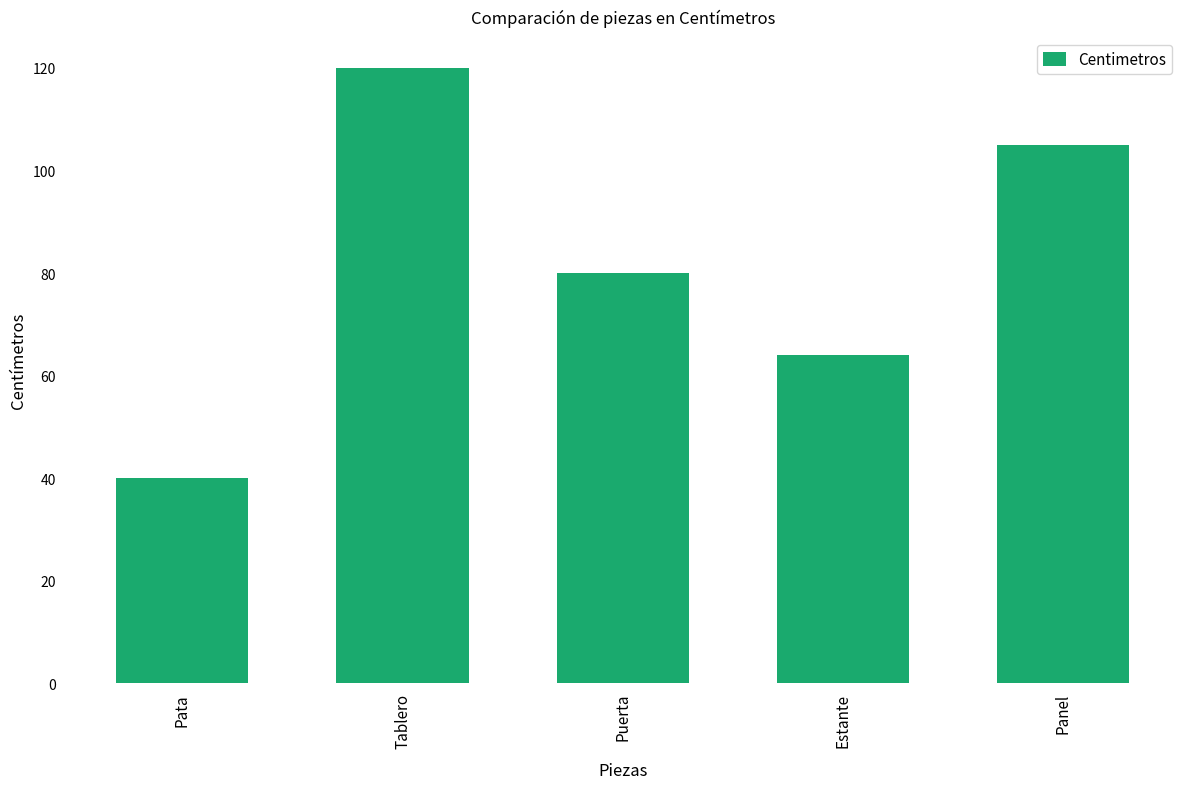

Which category has the lowest value across all series?

Pata